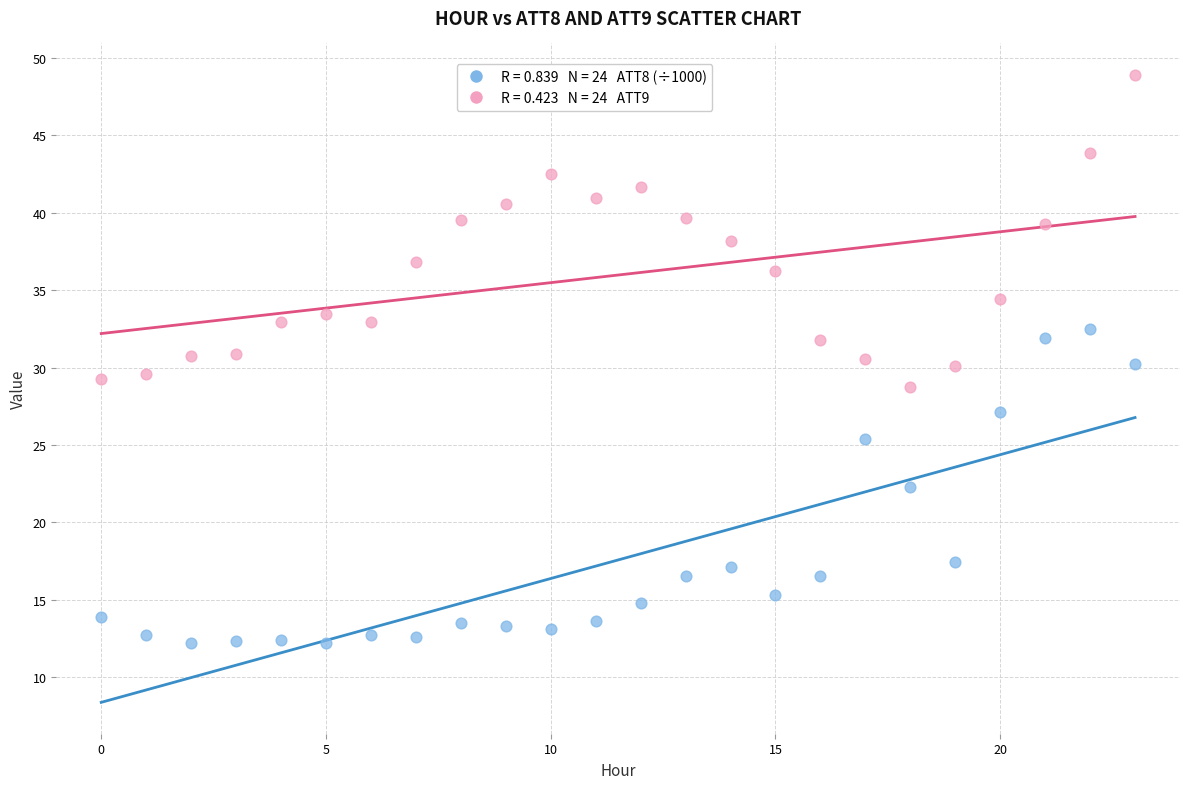

Across all data points, what is the range of Y values (max minus min)?

36.7